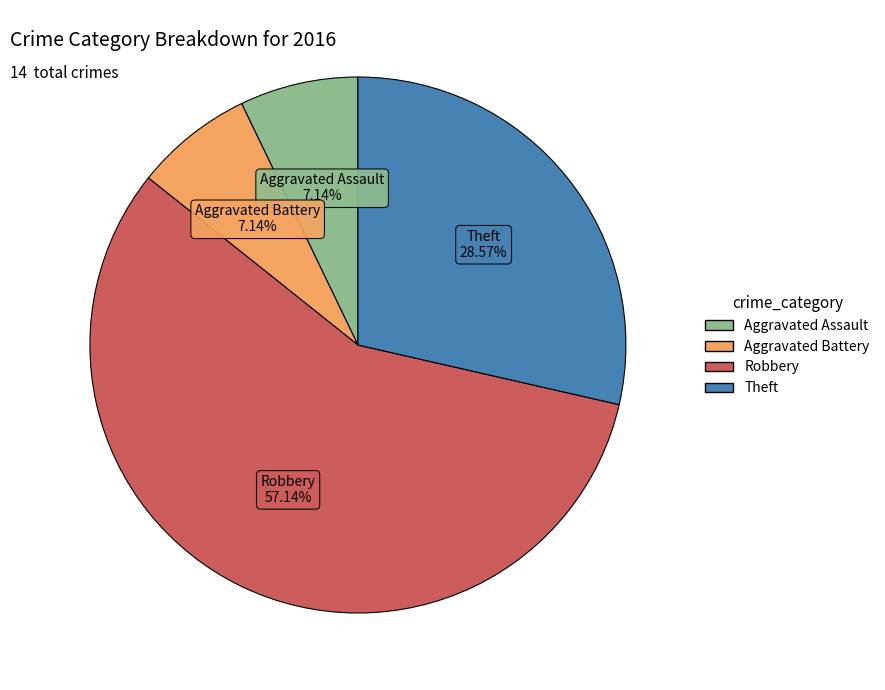

Combined, do Aggravated Assault and Aggravated Battery account for over 50%?

No